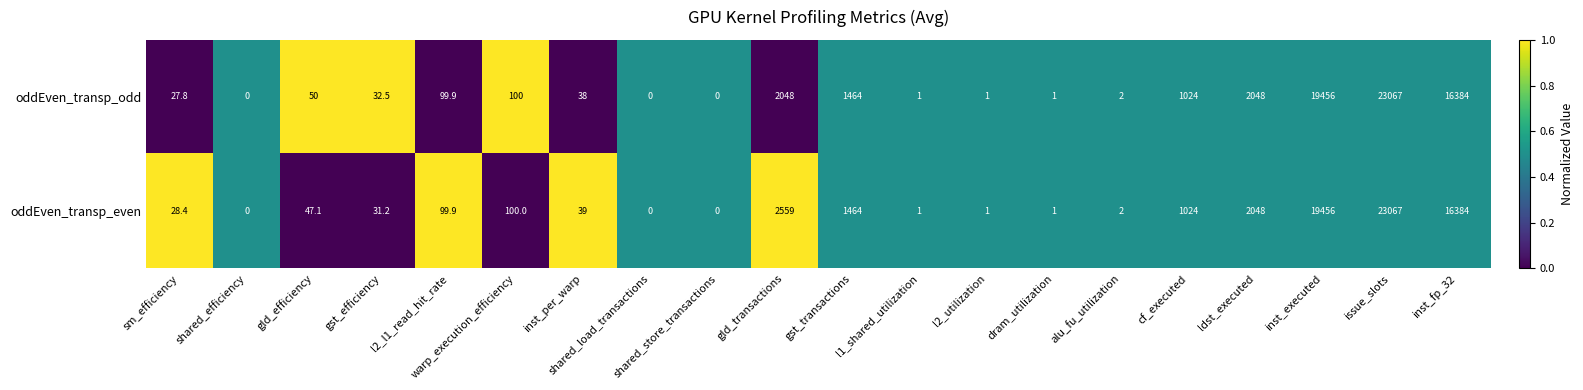

Which series has the largest total across all categories?

oddEven_transp_even